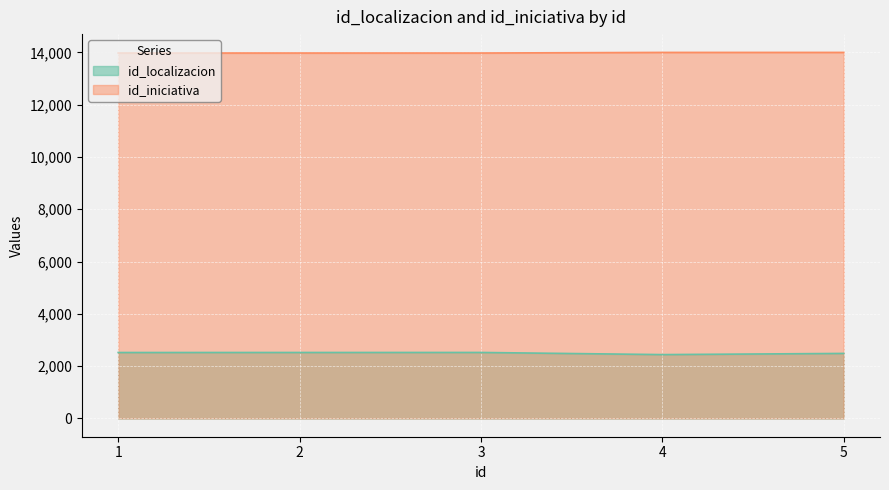

How many series are shown in this chart?

2